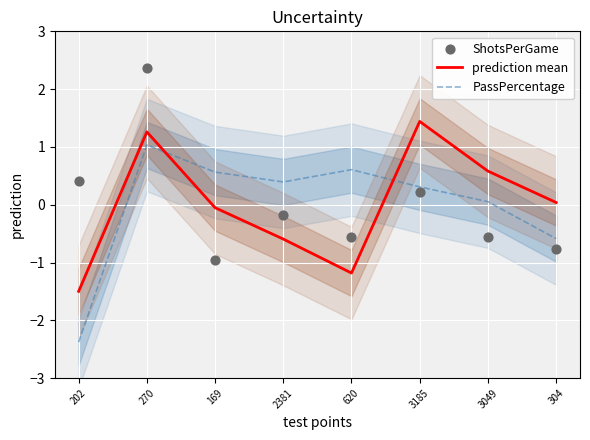

Is the value of prediction mean at 304 greater than the value of ShotsPerGame at 3049?

Yes